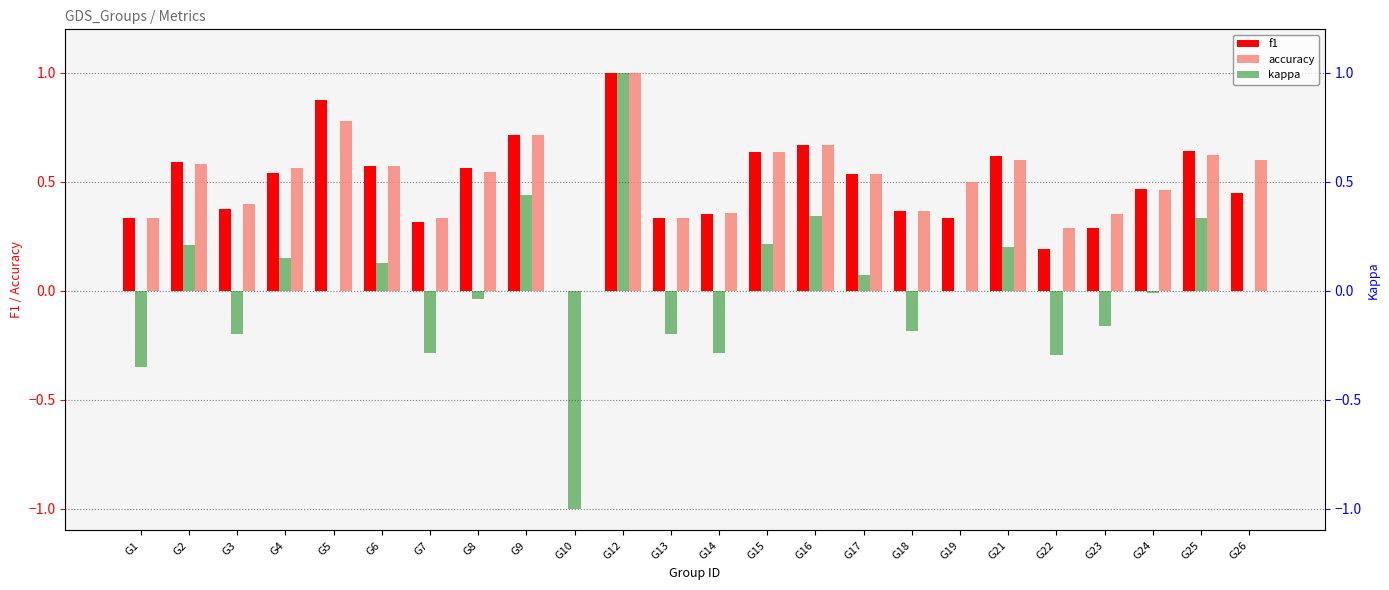

At which label does f1 reach its peak?

G12